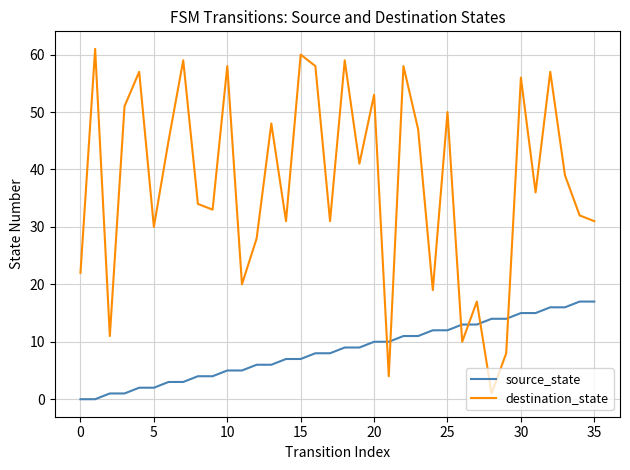

How many times do source_state and destination_state cross each other?

6